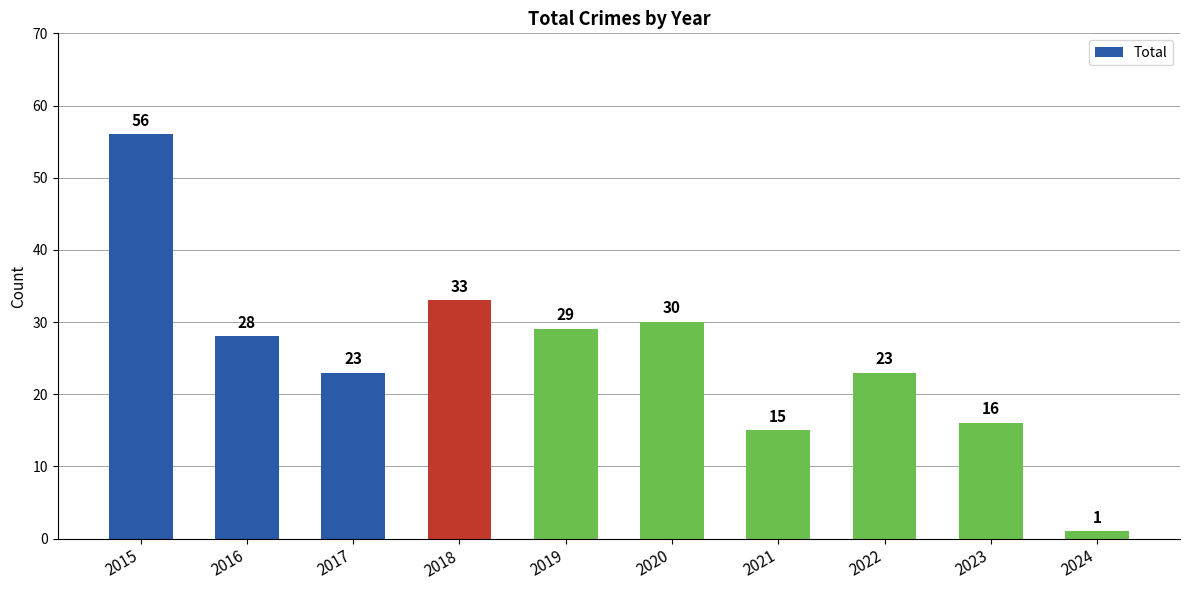

Reading right to left, extract all data points from this chart.

2024=1	2023=16	2022=23	2021=15	2020=30	2019=29	2018=33	2017=23	2016=28	2015=56